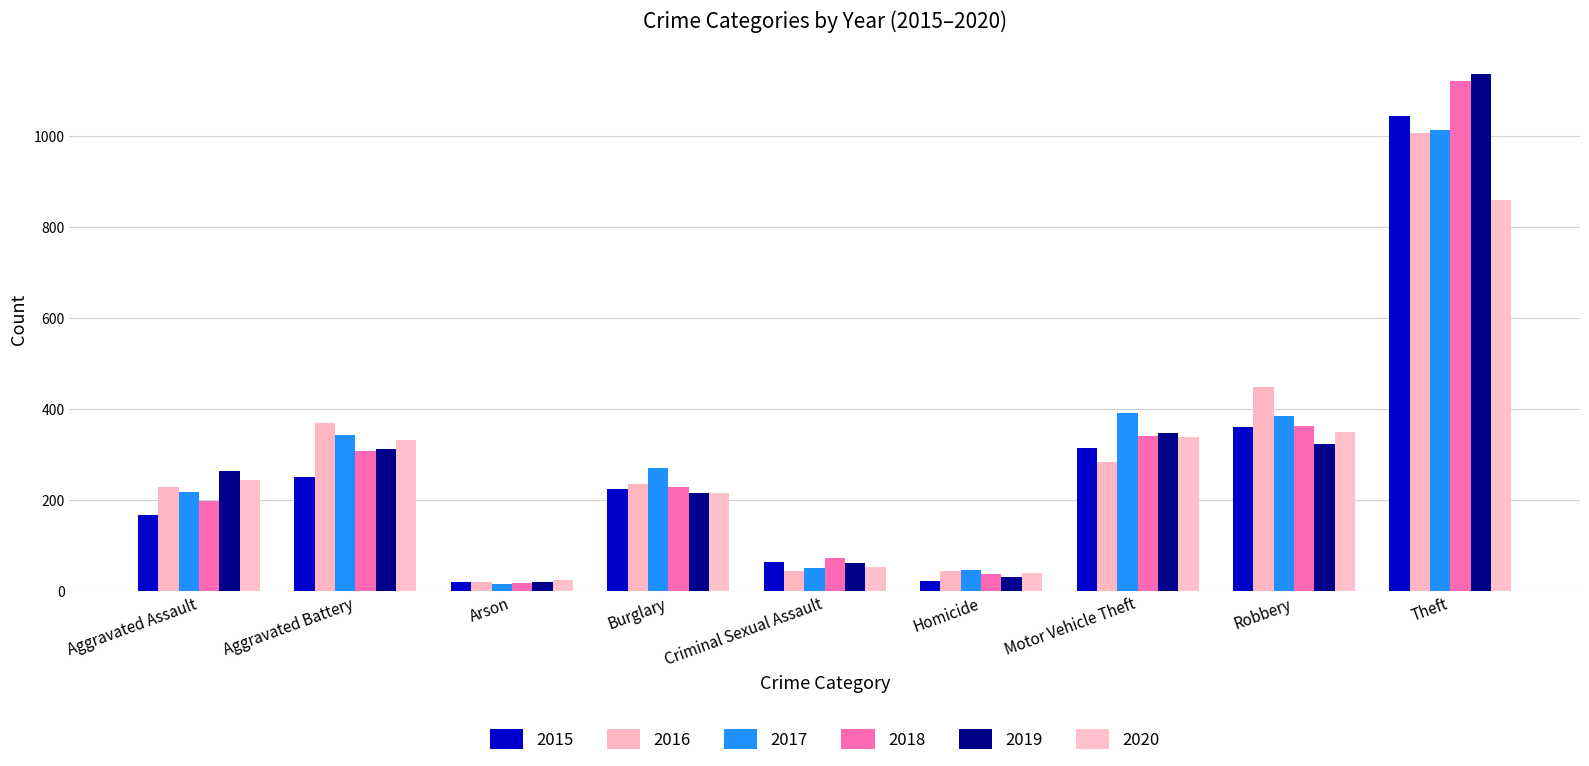

What position from the left is Robbery?

8